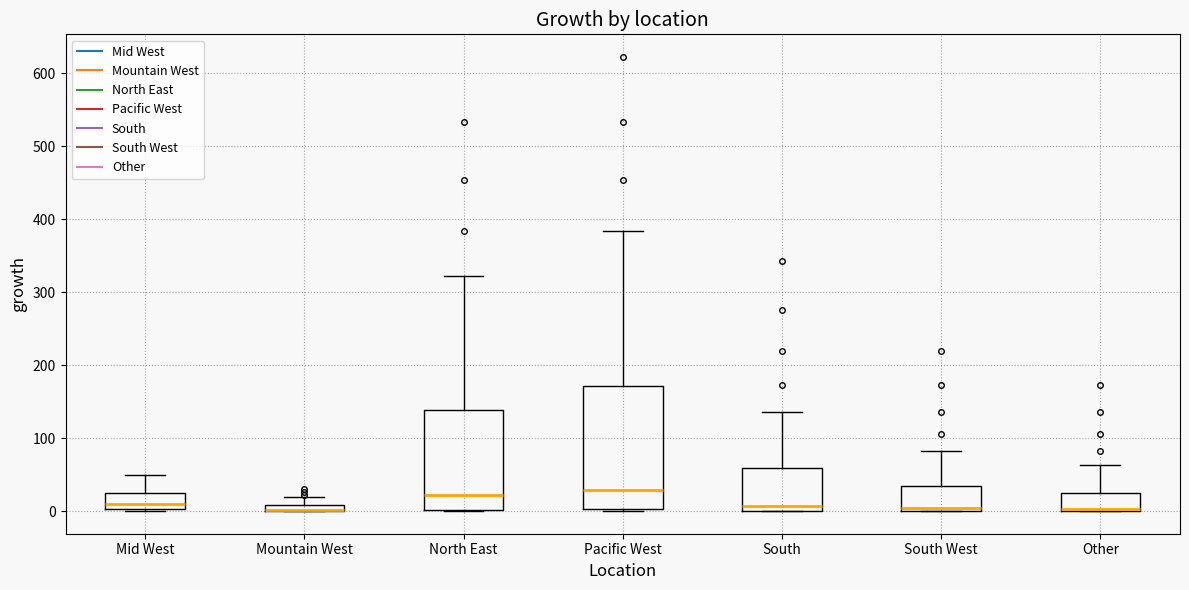

Which box is the tallest, from its lower edge to its upper edge?

Pacific West